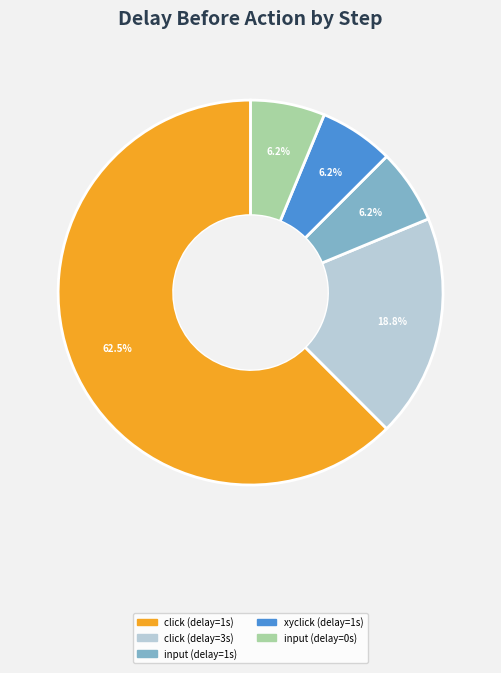

Is there a majority slice in this chart?

Yes